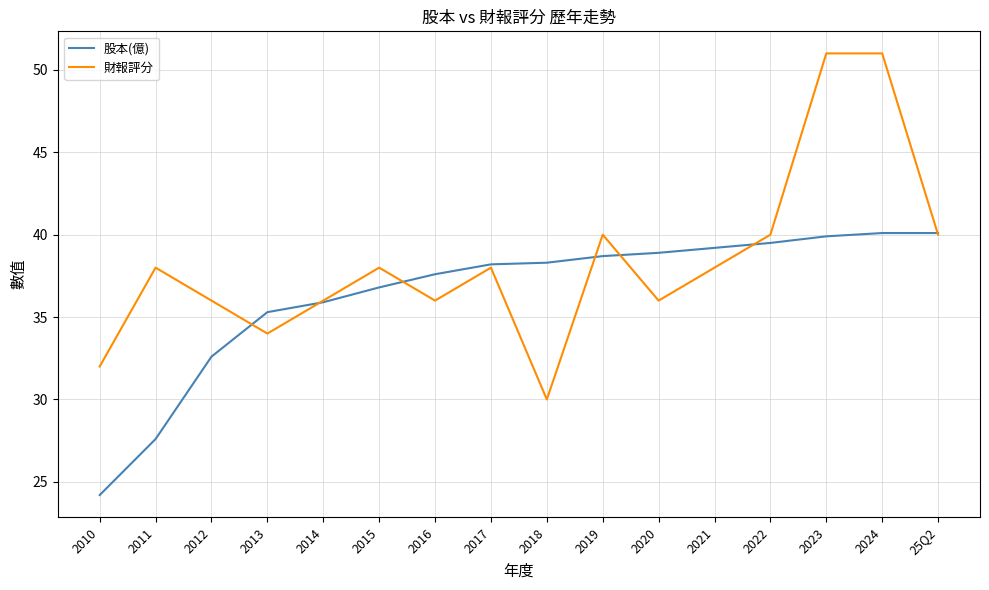

Is it true that 股本(億) equals 40.1 at 25Q2?

True